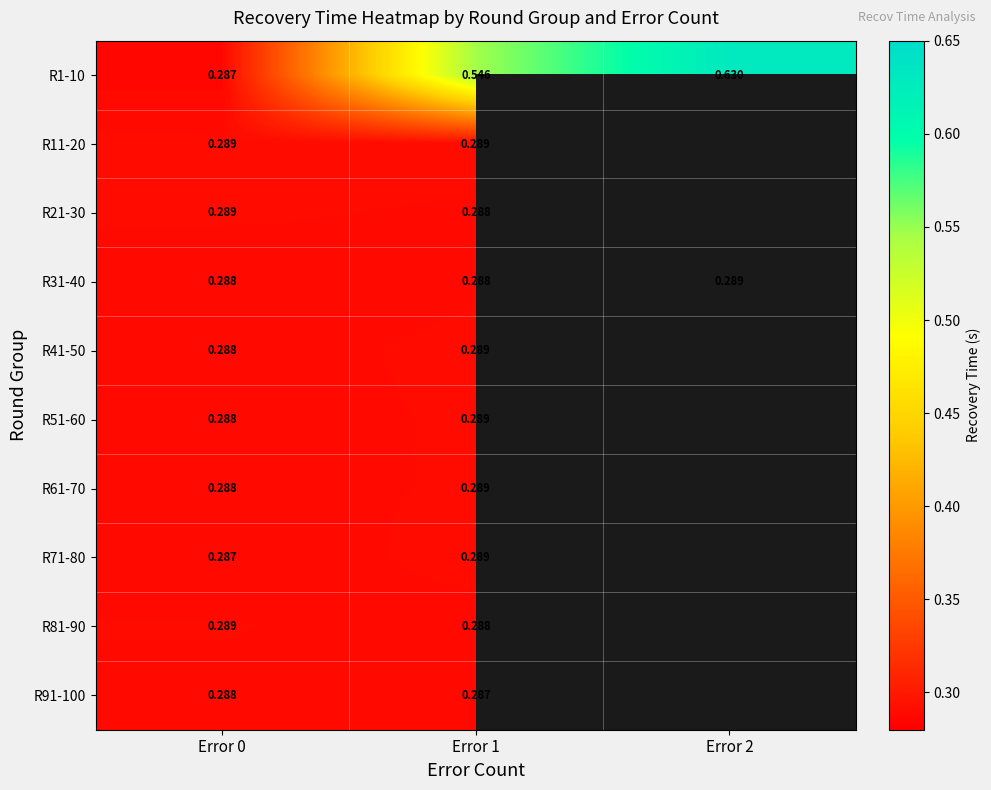

List the labels in order of R61-70 value, smallest first.

Error 0, Error 1, Error 2